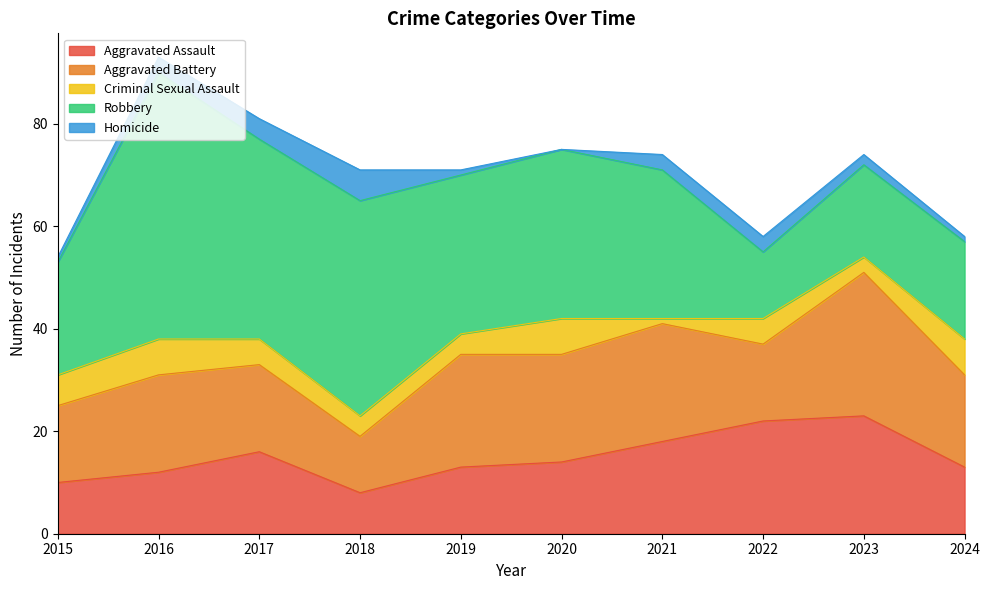

How many distinct data groups are displayed?

5